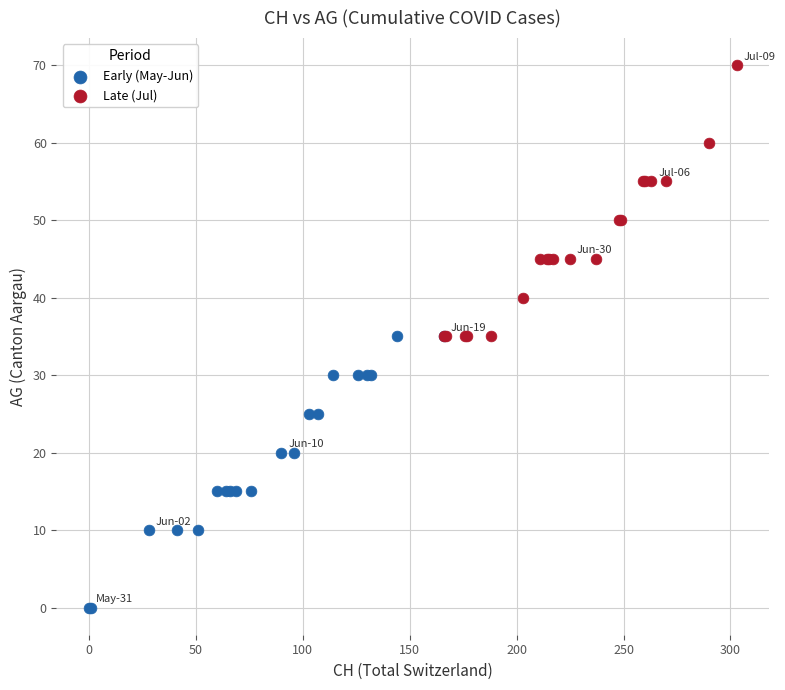

Which series contains the lowest Y value?

Early (May-Jun)